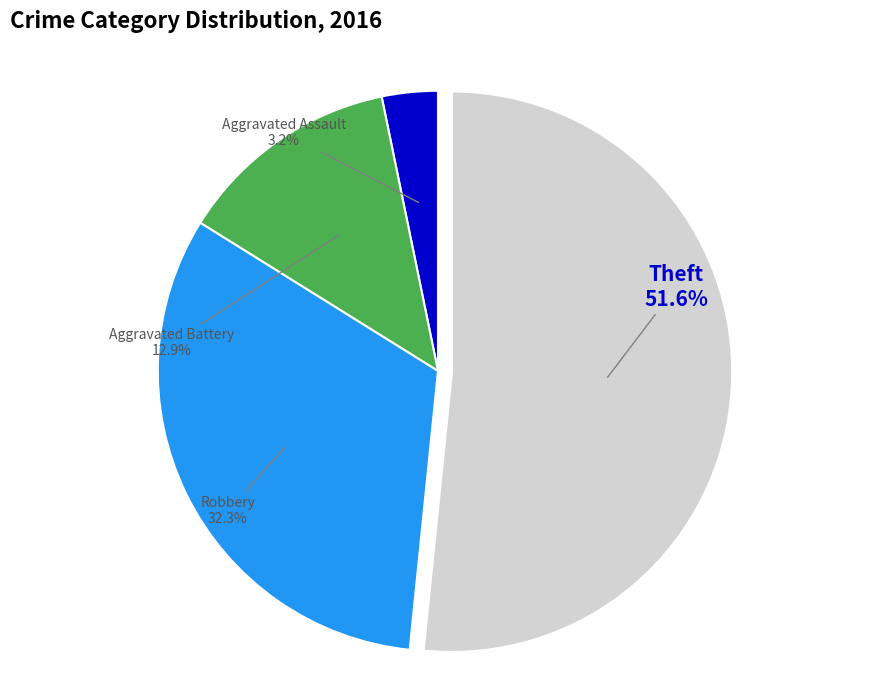

To the nearest percent, what is the difference between the Aggravated Battery and Aggravated Assault slice percentages?

10%